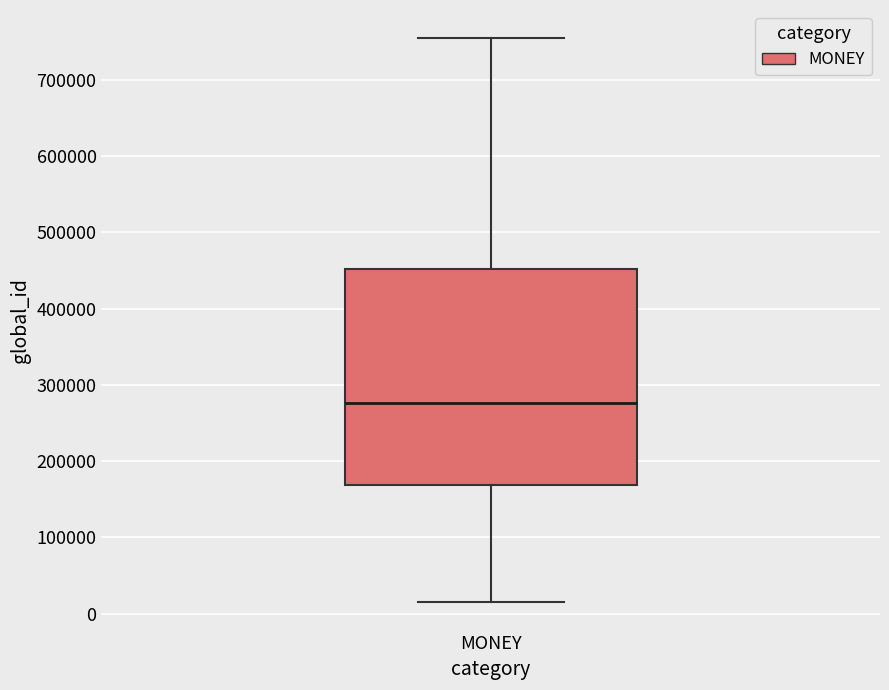

Where does the lower whisker of the box for MONEY end on the y-axis? The values are not printed on the chart, so give them approximately, as read against the axis.

10000